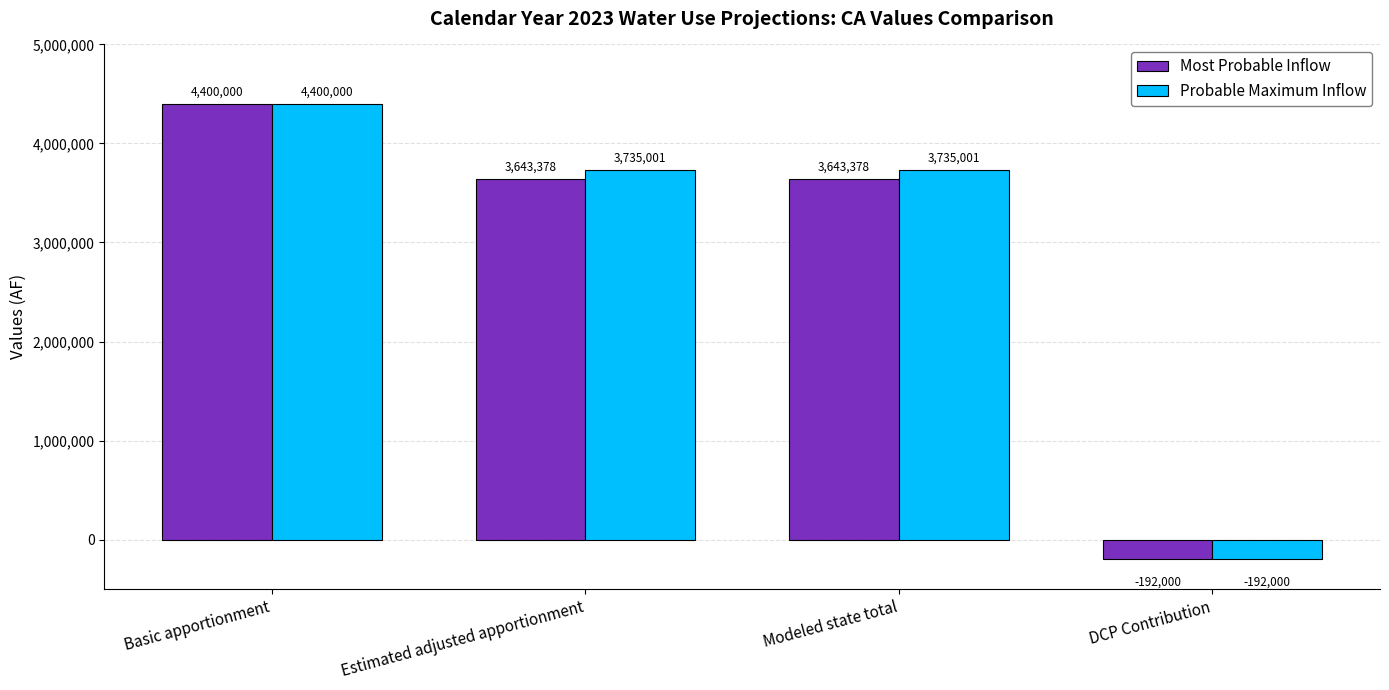

What value does the Most Probable Inflow series have at Modeled state total, to the nearest 50?

3643400